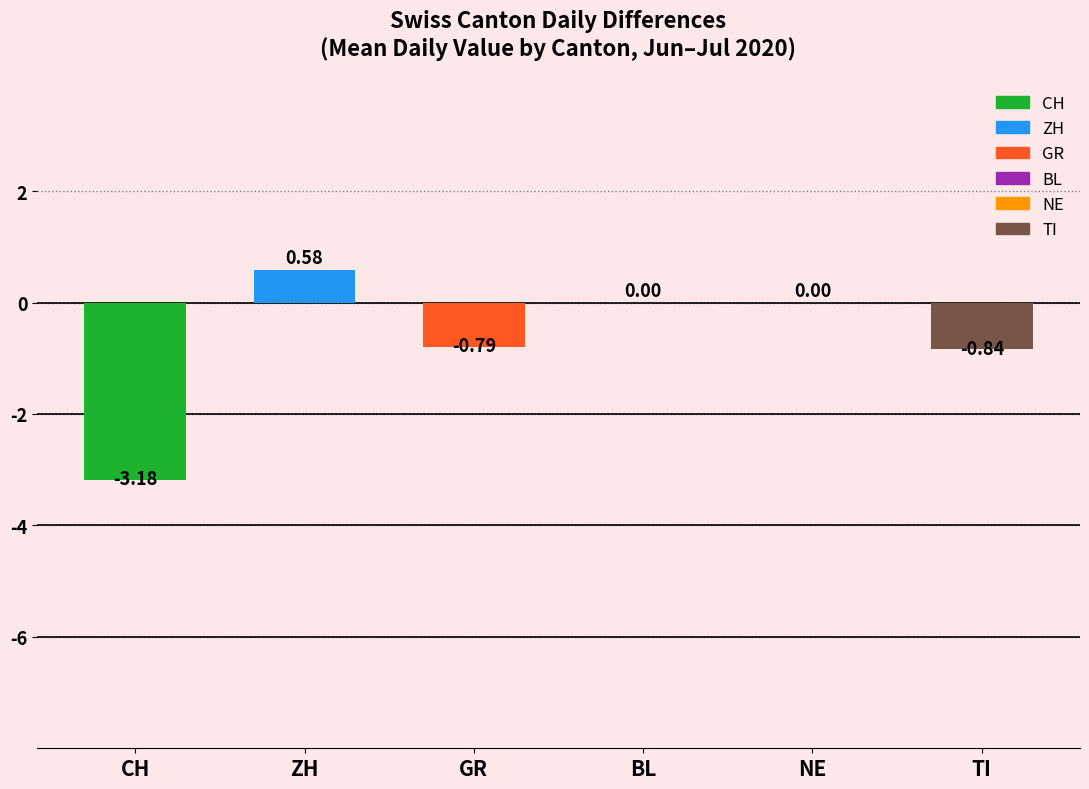

At which category does the chart reach its peak across all series?

ZH